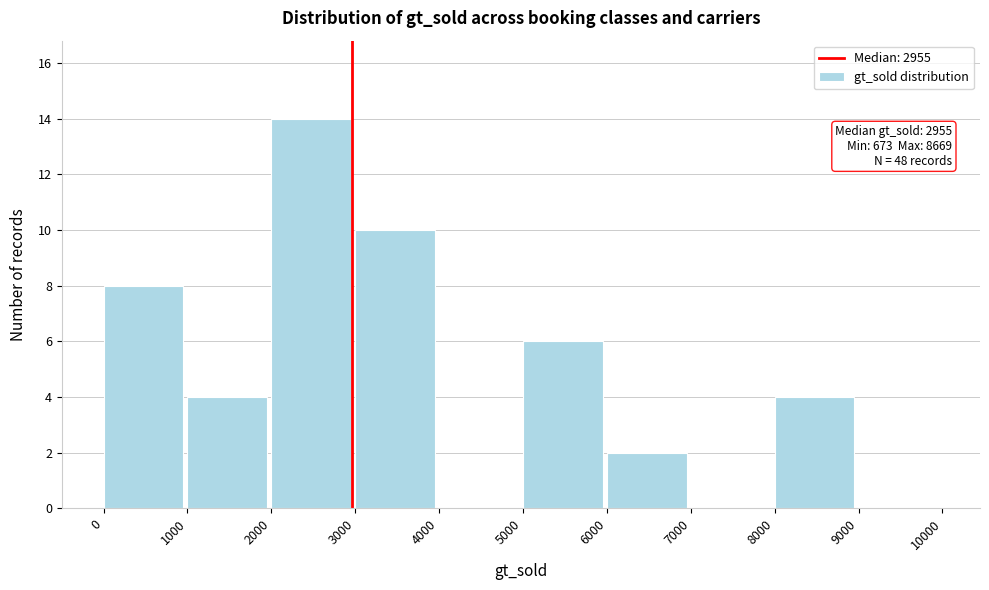

Which range on the x-axis has the tallest bar?

2000 to 3000